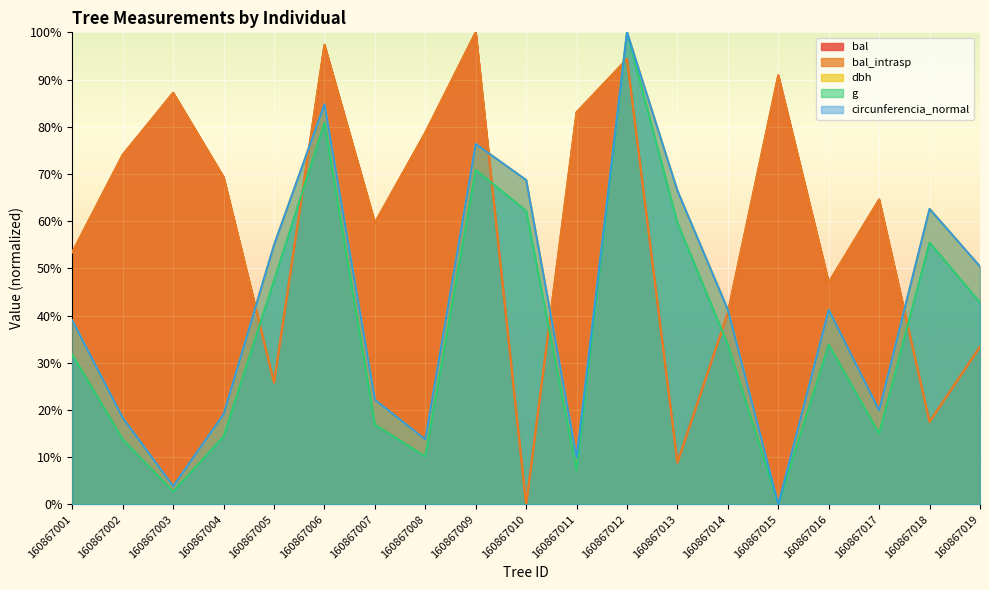

At which category is the sum across all series the highest?

160867012